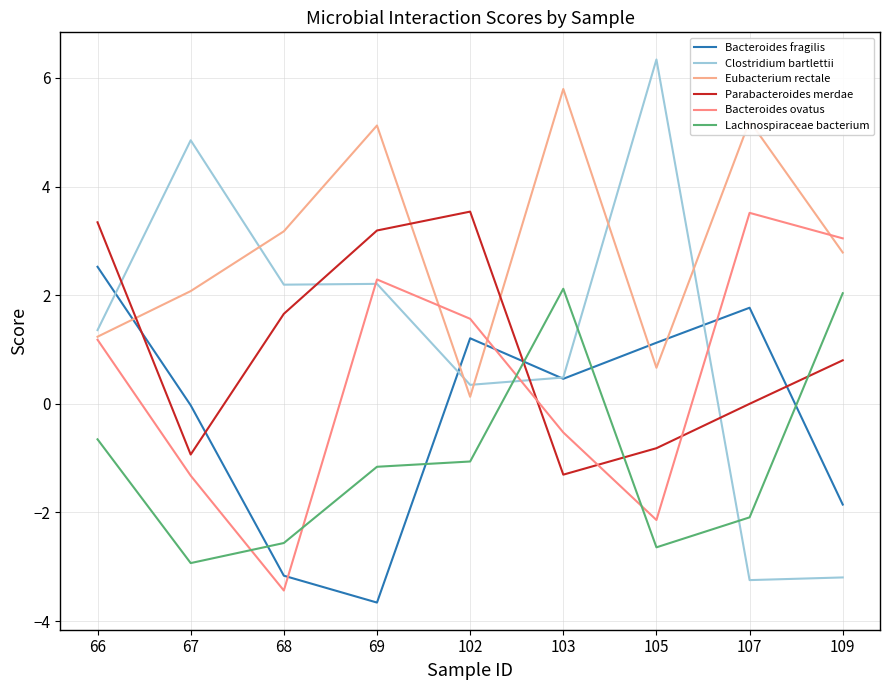

How many values in the Eubacterium rectale series are below 2?

3